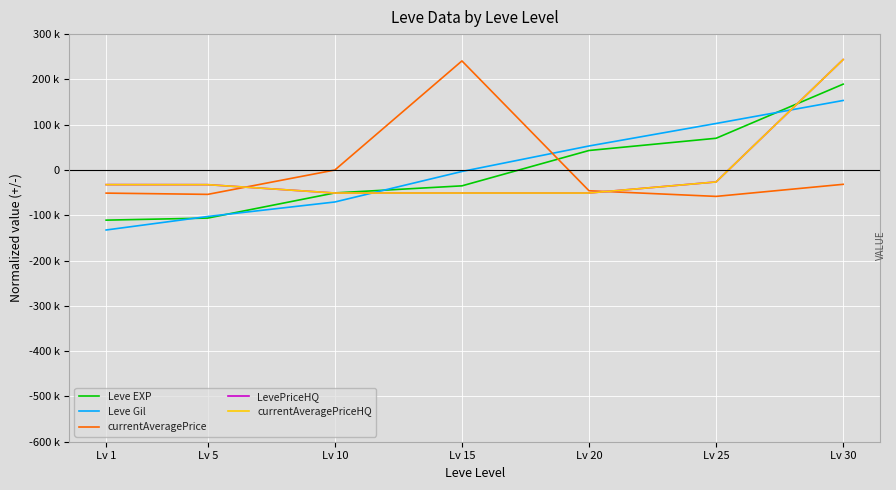

What is the highest value of the currentAveragePriceHQ series?

243.8